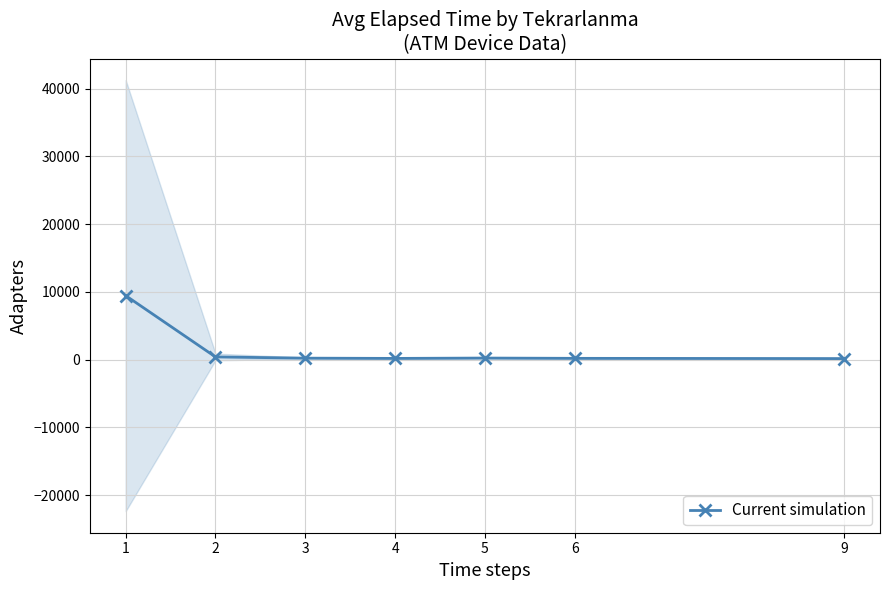

What is the change in value from 2 to 9?

-243.8